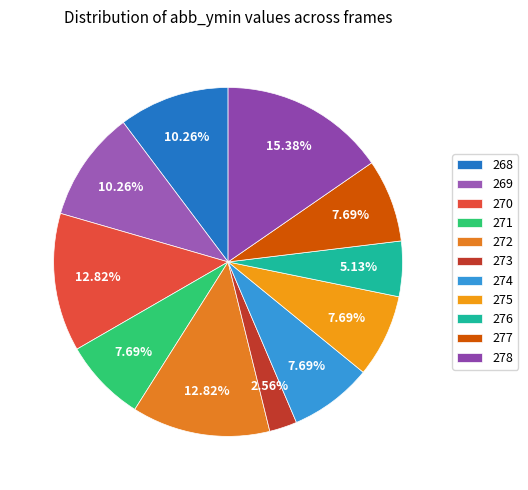

How many segments does this pie chart have?

11